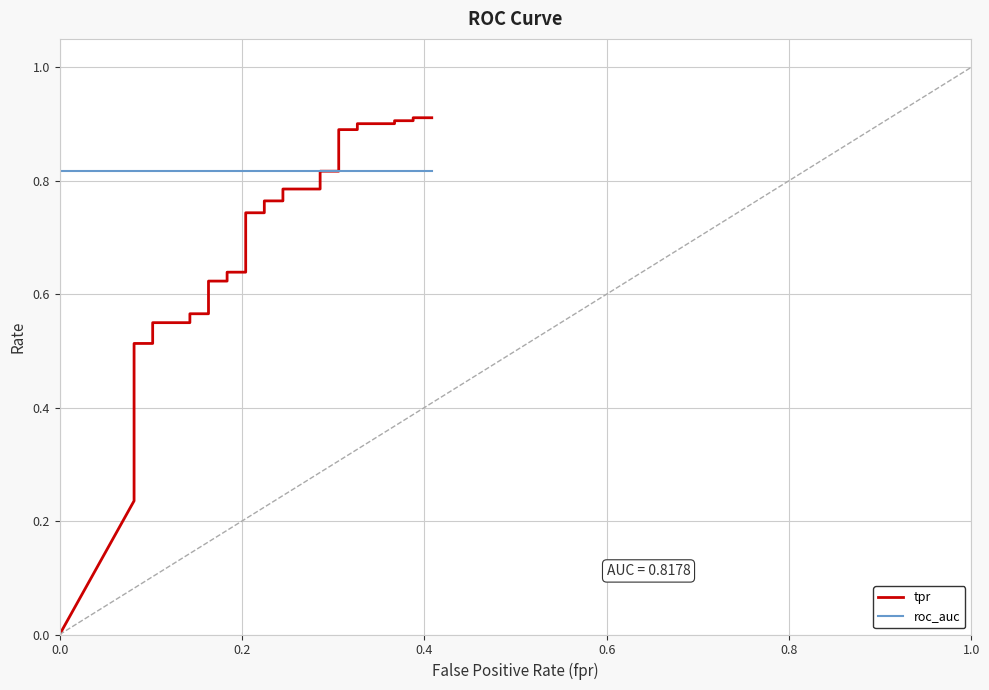

Rank the series by their average value, from highest to lowest.

roc_auc, tpr